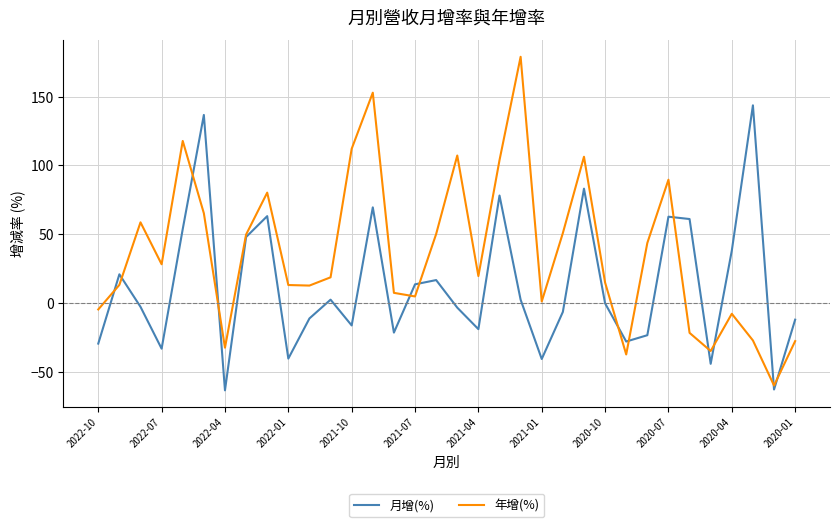

What is the minimum value shown in the chart?

-63.6